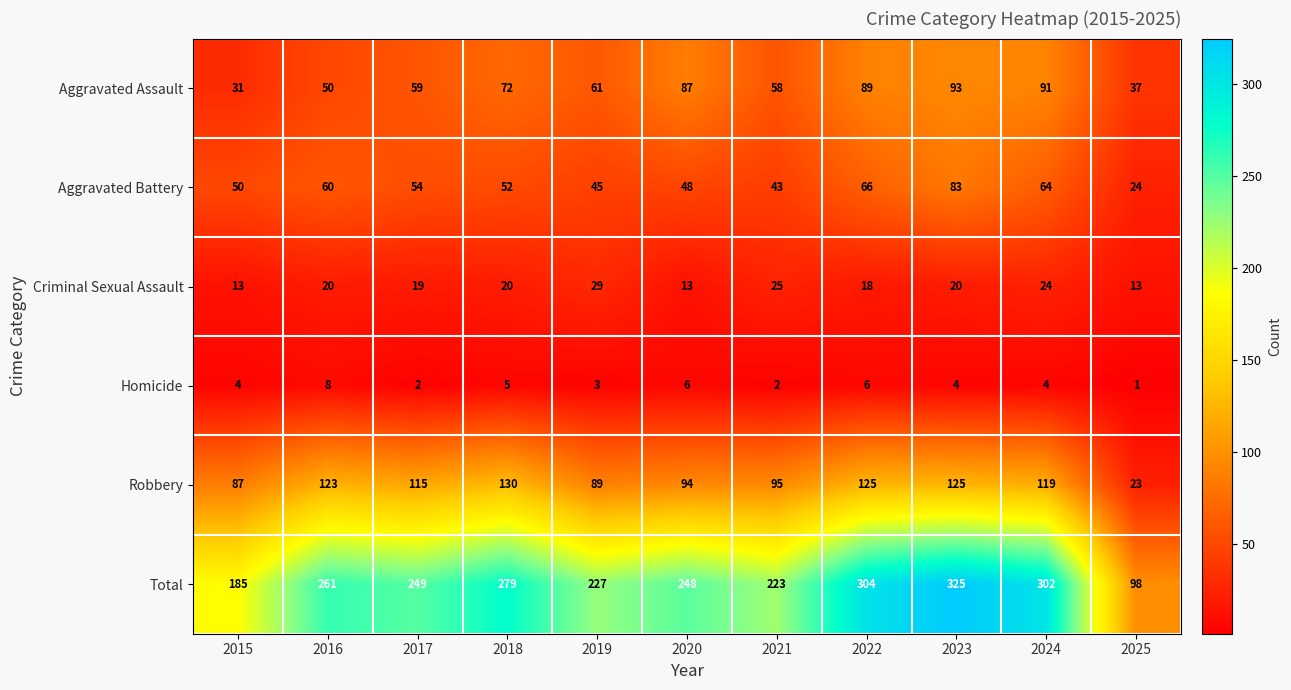

What is the sum of the Robbery values at 2025 and 2022?

148